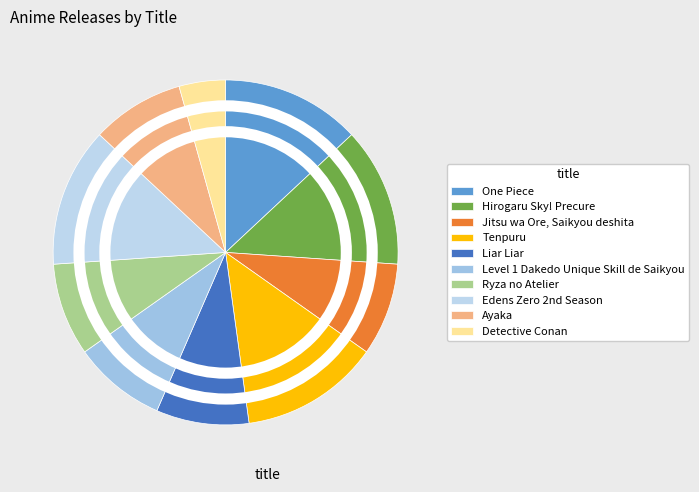

Does Tenpuru account for over 50% of the chart?

No